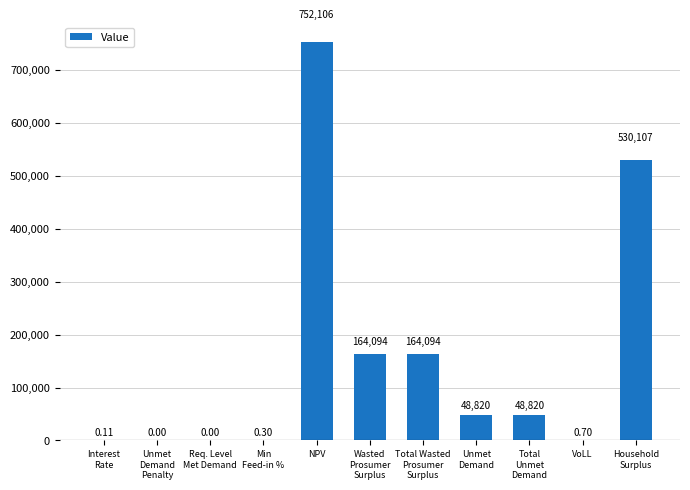

Where does the data first go above 48820?

NPV